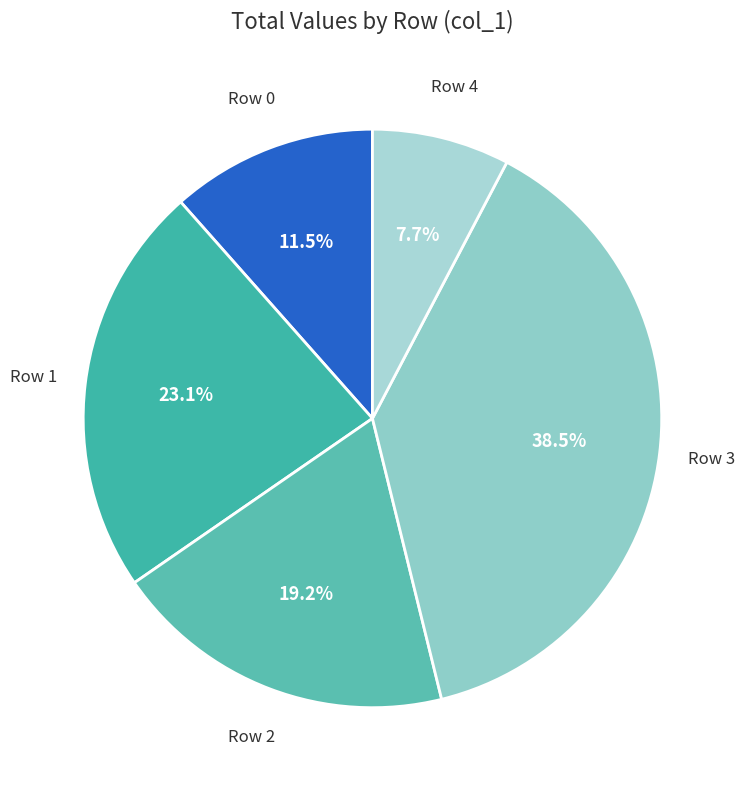

Is there any slice that represents more than half of the pie?

No